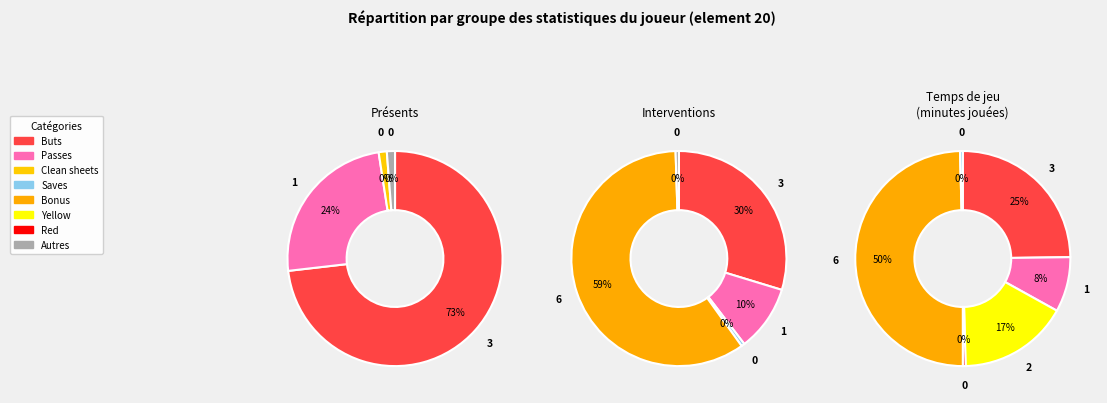

Which category has the biggest portion of the pie?

goals_scored